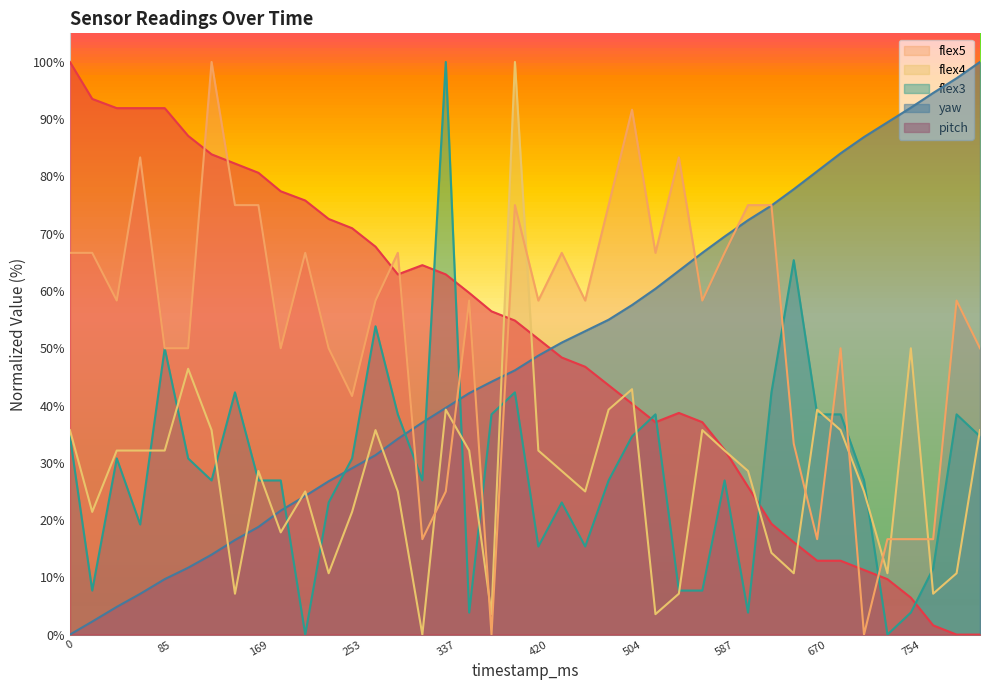

Reading left to right, extract all data points from this chart.

pitch: 0=100.0	20=93.5	42=91.9	63=91.9	85=91.9	106=87.1	127=83.9	148=82.3	169=80.6	189=77.4	211=75.8	232=72.6	253=71.0	274=67.7	294=62.9	316=64.5	337=62.9	358=59.7	378=56.5	399=54.8	420=51.6	441=48.4	462=46.8	483=43.5	504=40.3	525=37.1	546=38.7	567=37.1	587=32.3	608=25.8	629=19.4	649=16.1	670=12.9	691=12.9	712=11.3	733=9.7	754=6.5	774=1.6	795=0.0	816=0.0
yaw: 0=0.0	20=2.3	42=4.8	63=7.1	85=9.7	106=11.7	127=14.0	148=16.5	169=18.8	189=21.7	211=24.2	232=26.8	253=29.1	274=31.3	294=34.2	316=37.0	337=39.6	358=42.2	378=44.2	399=46.2	420=48.7	441=51.0	462=53.0	483=55.0	504=57.5	525=60.4	546=63.5	567=66.7	587=69.5	608=72.4	629=74.9	649=77.8	670=80.9	691=84.0	712=86.9	733=89.5	754=92.0	774=94.6	795=97.2	816=100.0
flex3: 0=34.6	20=7.7	42=30.8	63=19.2	85=50.0	106=30.8	127=26.9	148=42.3	169=26.9	189=26.9	211=0.0	232=23.1	253=30.8	274=53.8	294=38.5	316=26.9	337=100.0	358=3.8	378=38.5	399=42.3	420=15.4	441=23.1	462=15.4	483=26.9	504=34.6	525=38.5	546=7.7	567=7.7	587=26.9	608=3.8	629=42.3	649=65.4	670=38.5	691=38.5	712=26.9	733=0.0	754=3.8	774=11.5	795=38.5	816=34.6
flex4: 0=35.7	20=21.4	42=32.1	63=32.1	85=32.1	106=46.4	127=35.7	148=7.1	169=28.6	189=17.9	211=25.0	232=10.7	253=21.4	274=35.7	294=25.0	316=0.0	337=39.3	358=32.1	378=3.6	399=100.0	420=32.1	441=28.6	462=25.0	483=39.3	504=42.9	525=3.6	546=7.1	567=35.7	587=32.1	608=28.6	629=14.3	649=10.7	670=39.3	691=35.7	712=25.0	733=10.7	754=50.0	774=7.1	795=10.7	816=35.7
flex5: 0=66.7	20=66.7	42=58.3	63=83.3	85=50.0	106=50.0	127=100.0	148=75.0	169=75.0	189=50.0	211=66.7	232=50.0	253=41.7	274=58.3	294=66.7	316=16.7	337=25.0	358=58.3	378=0.0	399=75.0	420=58.3	441=66.7	462=58.3	483=75.0	504=91.7	525=66.7	546=83.3	567=58.3	587=66.7	608=75.0	629=75.0	649=33.3	670=16.7	691=50.0	712=0.0	733=16.7	754=16.7	774=16.7	795=58.3	816=50.0